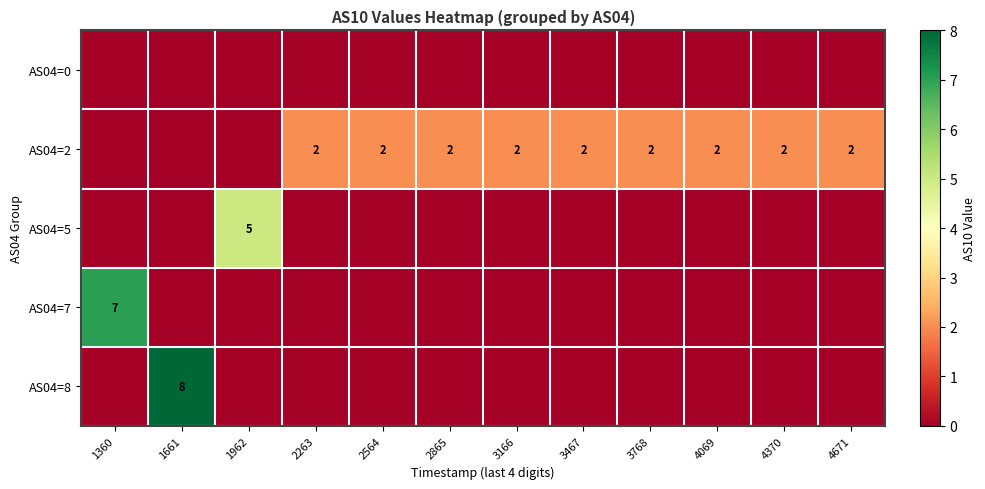

True or false: AS04=2 has a value of 3 at 4370.

False